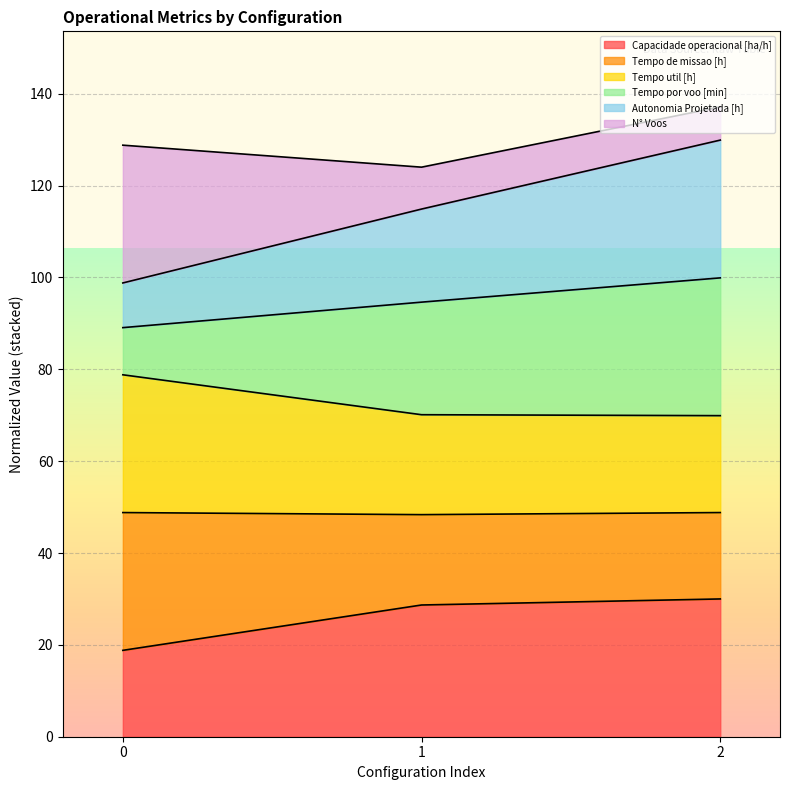

Where does the Capacidade operacional [ha/h] series first go above 28?

1